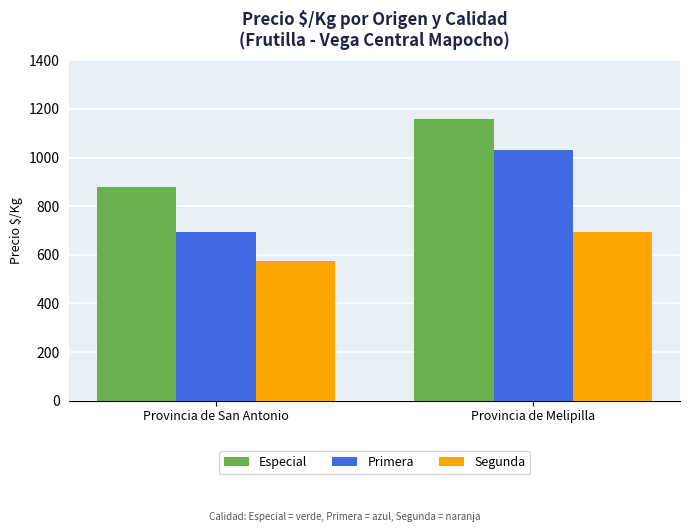

How many bars are there in each group?

3